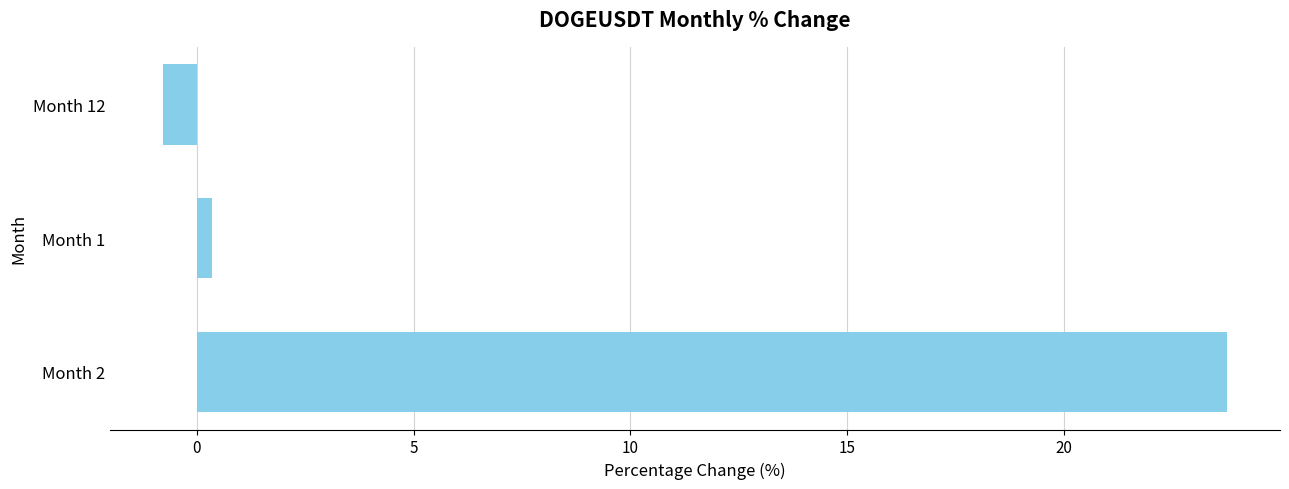

List the labels in order of value, largest first.

Month 2, Month 1, Month 12